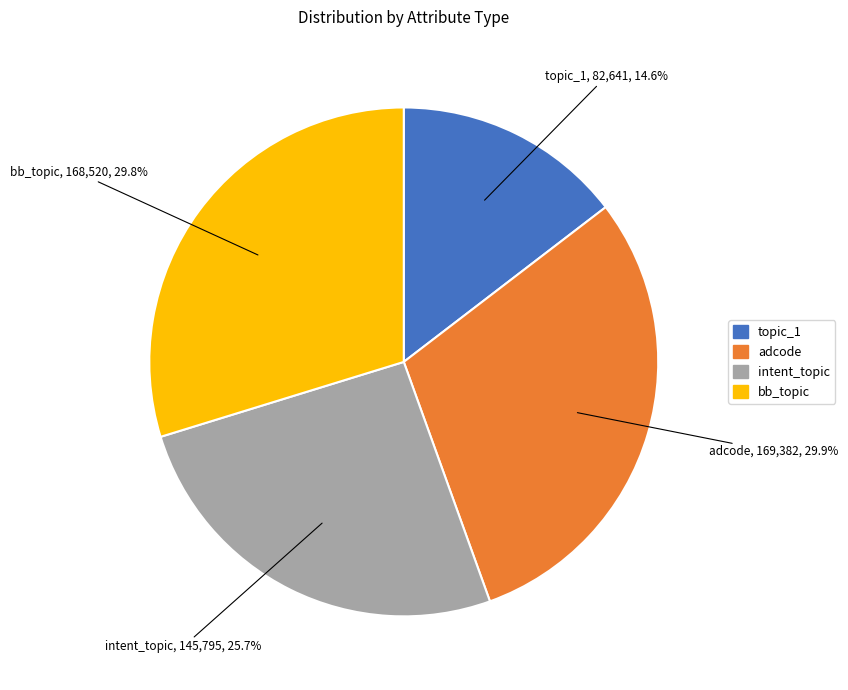

Is there any slice that represents more than half of the pie?

No